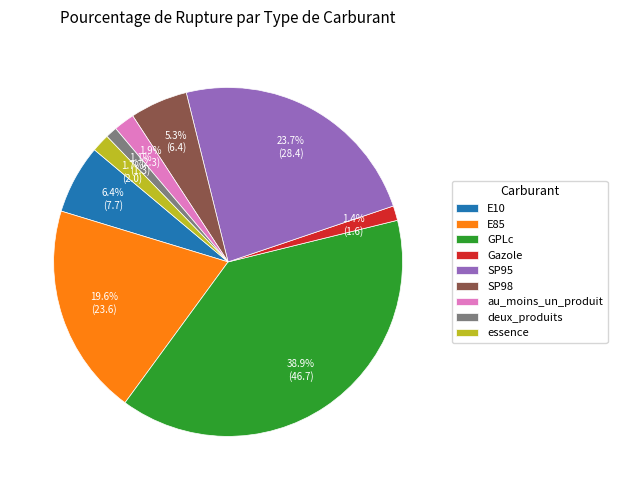

How many slices are in this pie chart?

9